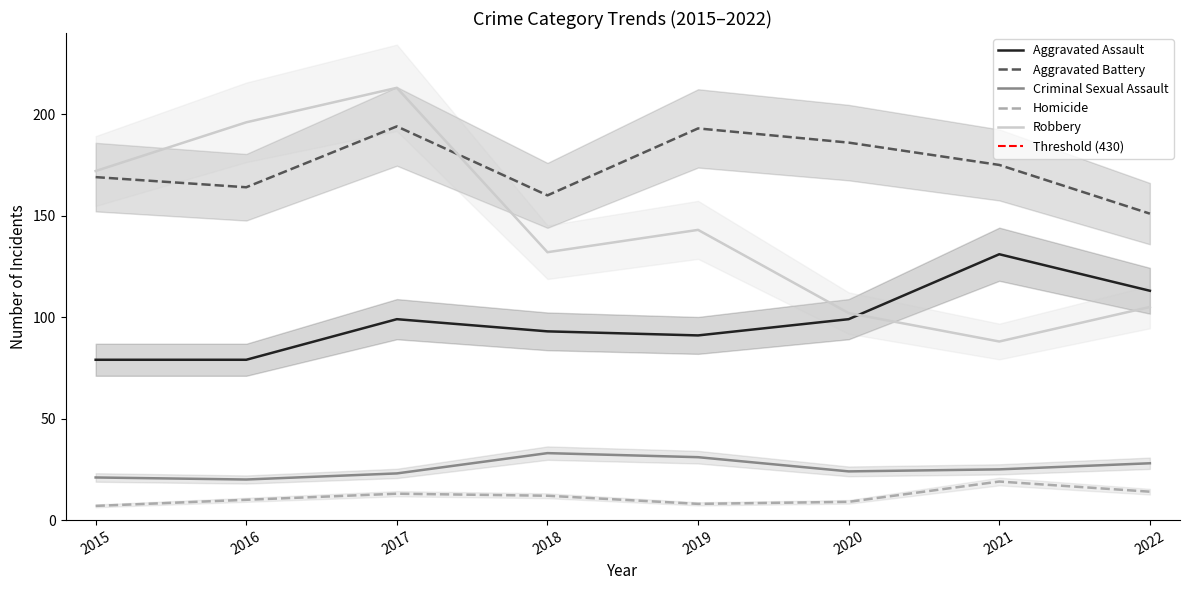

Reading right to left, extract all data points from this chart.

Aggravated Assault: 2022=113	2021=131	2020=99	2019=91	2018=93	2017=99	2016=79	2015=79
Aggravated Battery: 2022=151	2021=175	2020=186	2019=193	2018=160	2017=194	2016=164	2015=169
Criminal Sexual Assault: 2022=28	2021=25	2020=24	2019=31	2018=33	2017=23	2016=20	2015=21
Homicide: 2022=14	2021=19	2020=9	2019=8	2018=12	2017=13	2016=10	2015=7
Robbery: 2022=105	2021=88	2020=102	2019=143	2018=132	2017=213	2016=196	2015=172